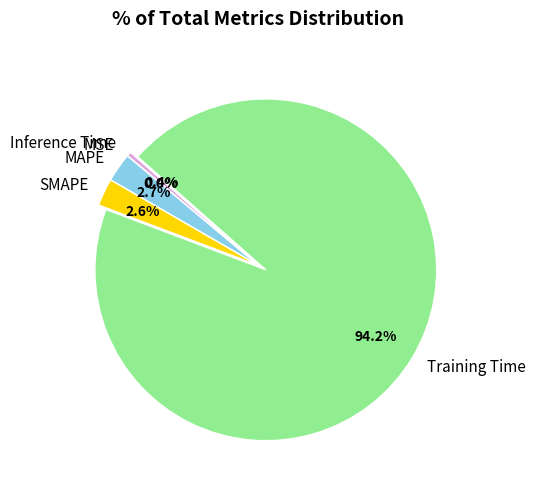

Between SMAPE and Inference Time, which is larger?

SMAPE